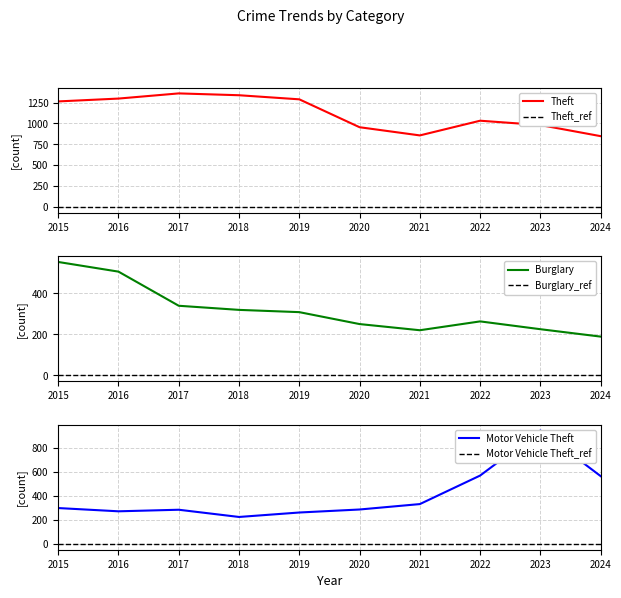

At which category is the sum across all series the highest?

2023